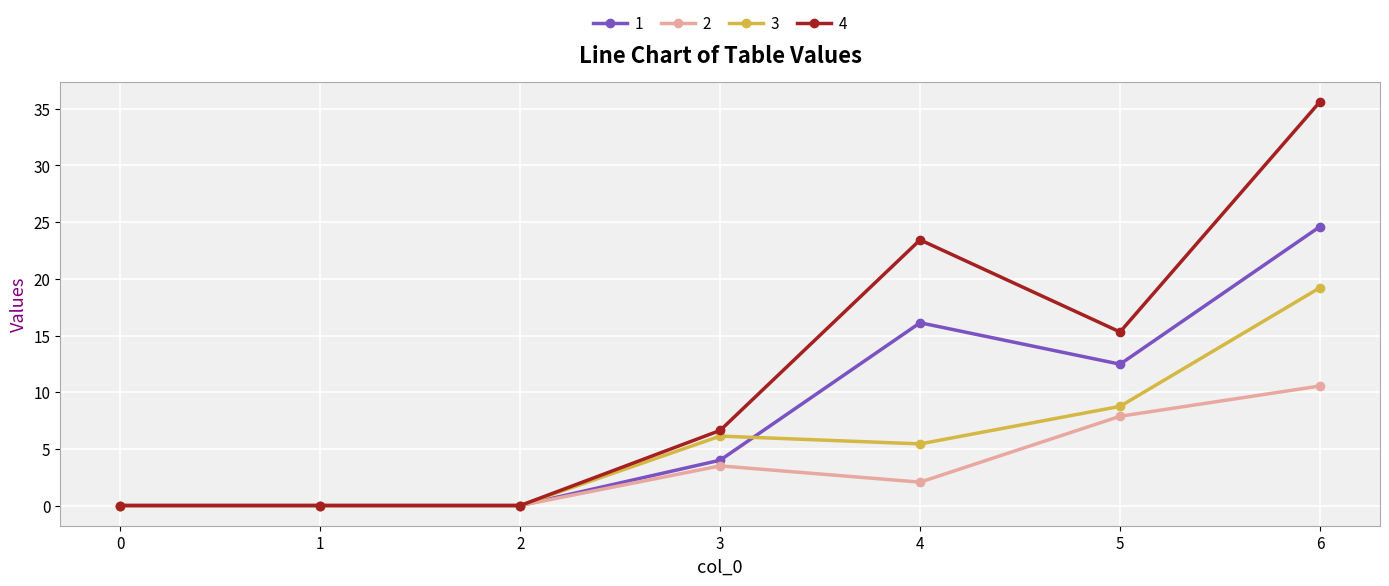

Does the chart have visible grid lines?

Yes